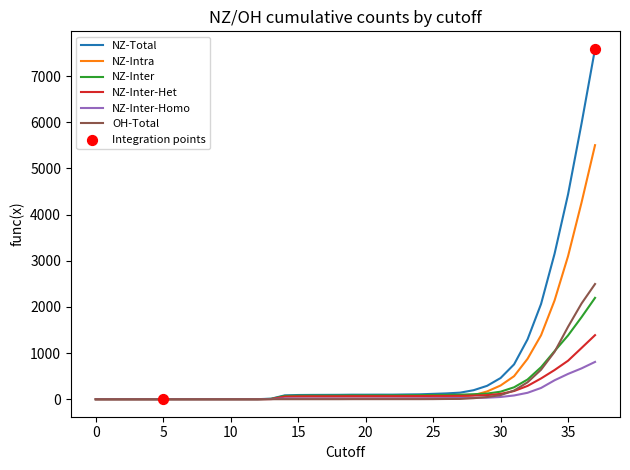

Which series has the largest range (max minus min)?

NZ-Total